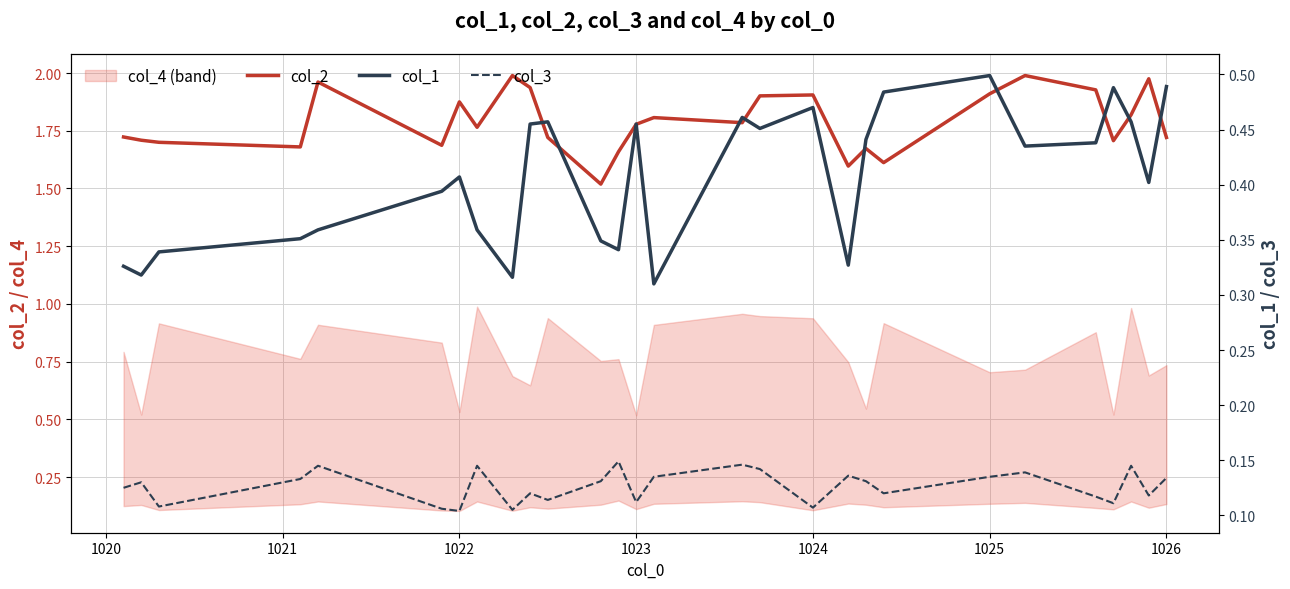

How many lines are shown in the chart?

3